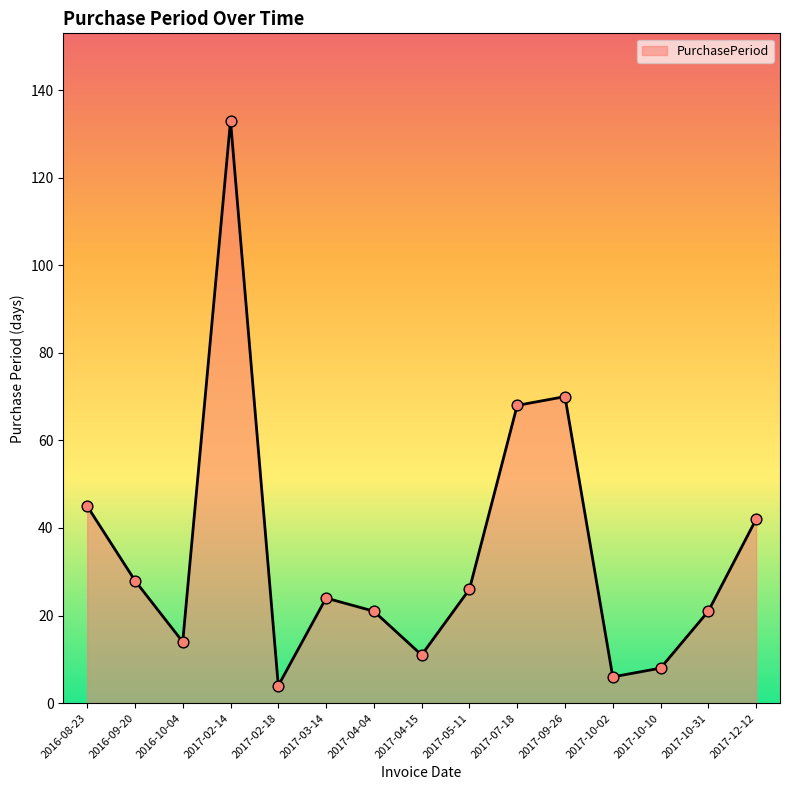

What is the ratio of the value at 2016-08-23 to the value at 2017-04-15?

4.1